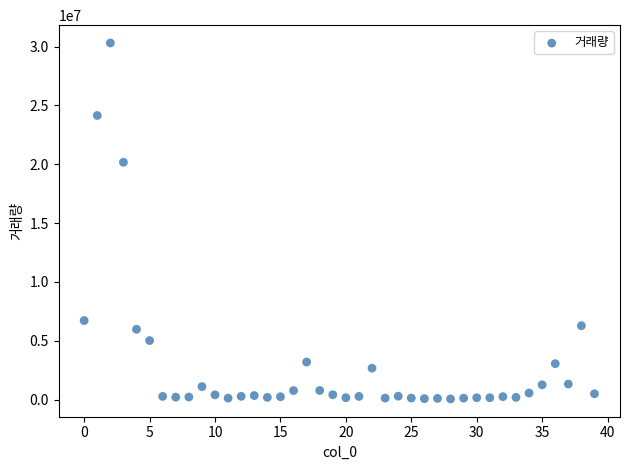

What Y value in the scatter plot is closest to 15179258?

20165721